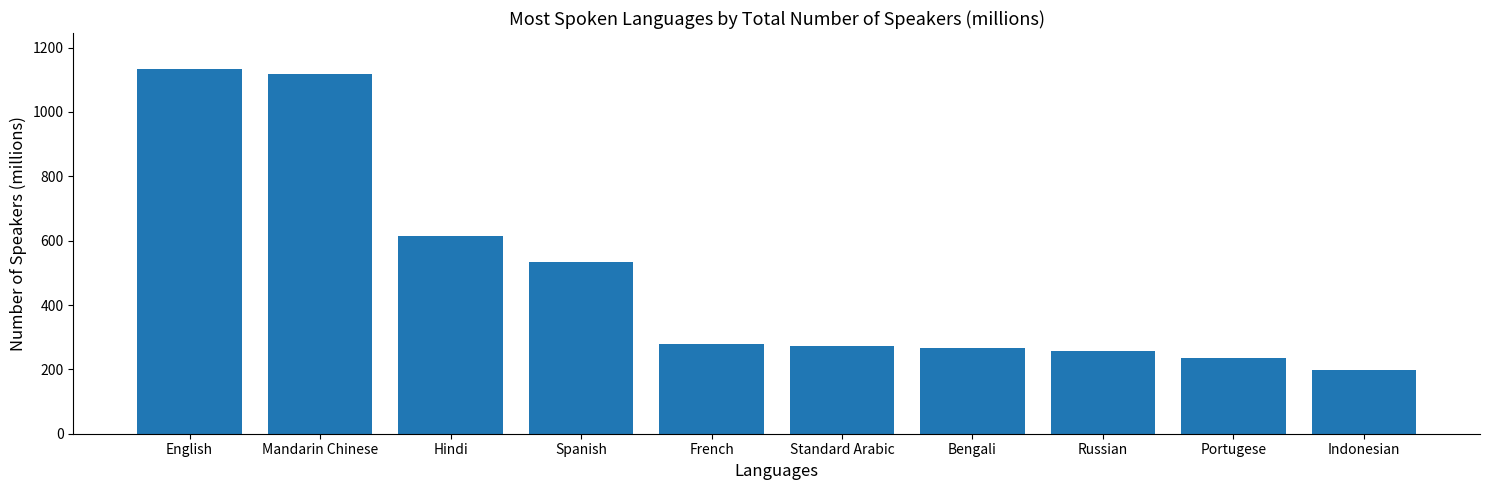

At which category does the chart reach its minimum across all series?

Indonesian